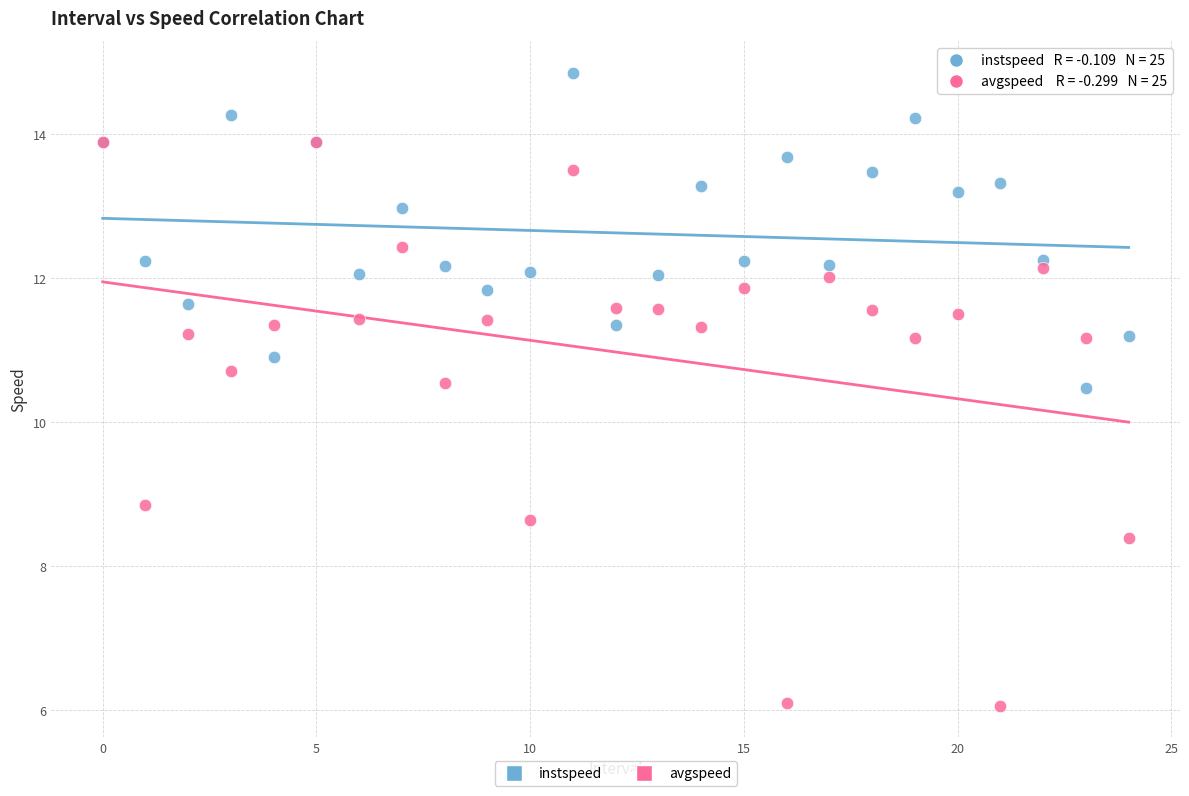

Which series reaches the maximum Y coordinate?

instspeed